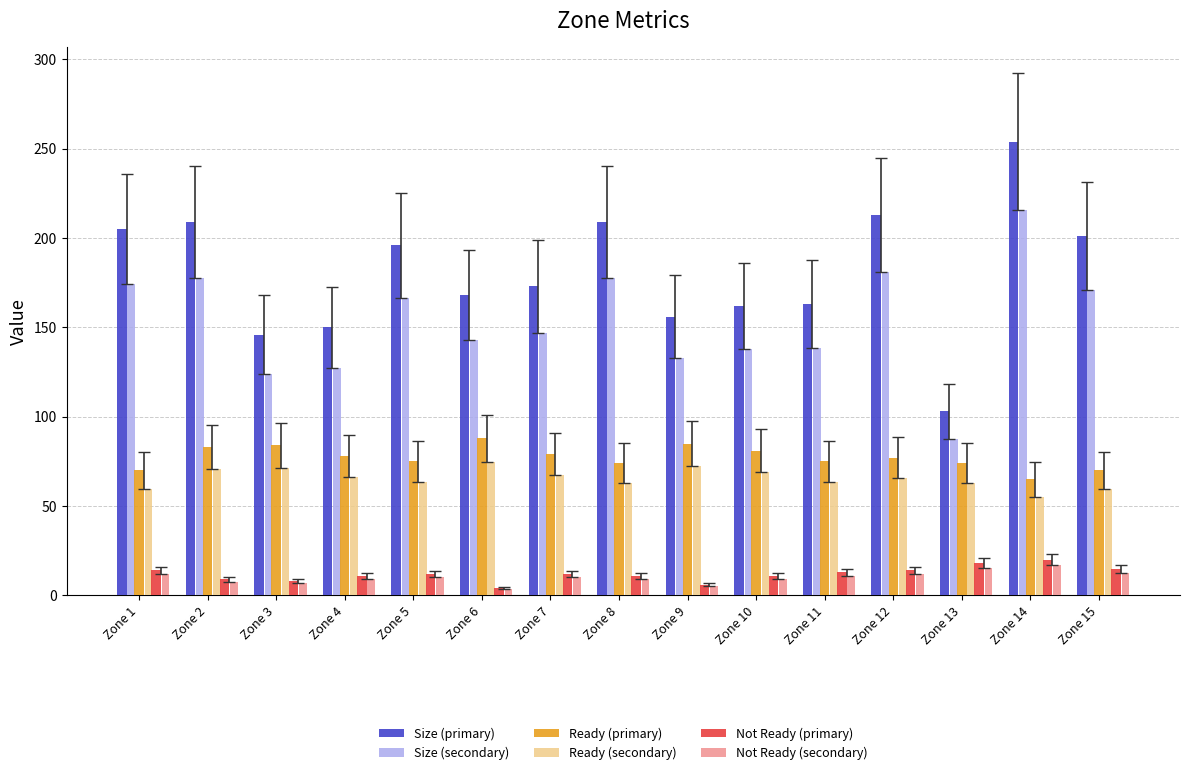

How many bars are there in total?

90